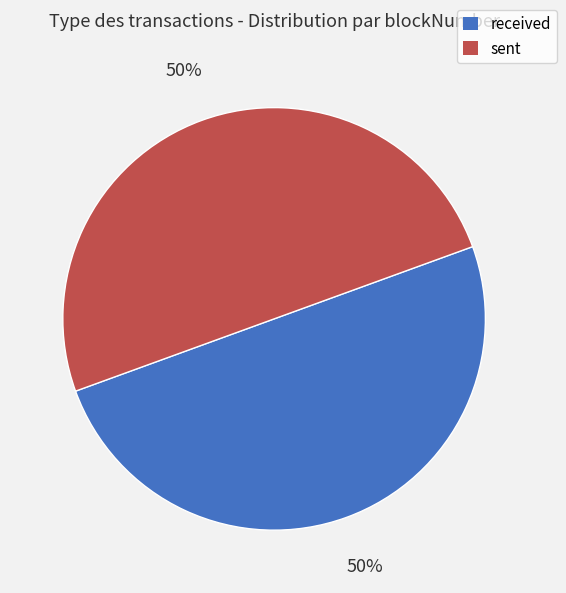

Approximately how many times larger is the value at sent compared to received?

1.0